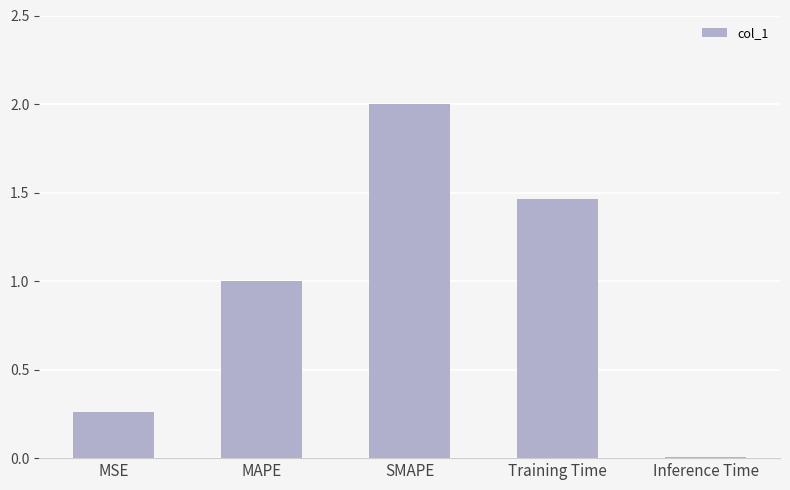

The value at MAPE is 0.6. True or false?

False